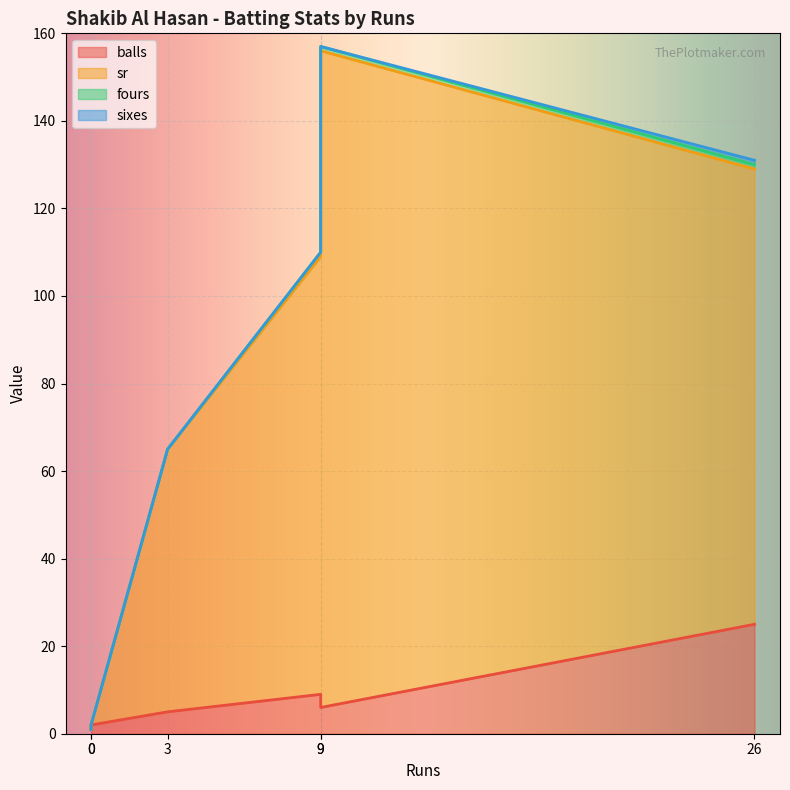

At how many categories does at least one series exceed 89?

3